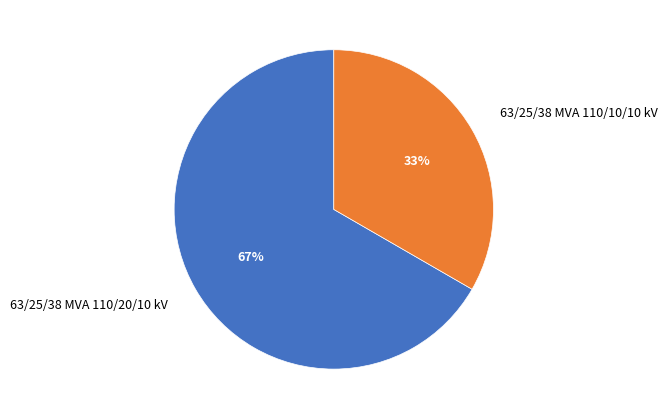

How many segments does this pie chart have?

2